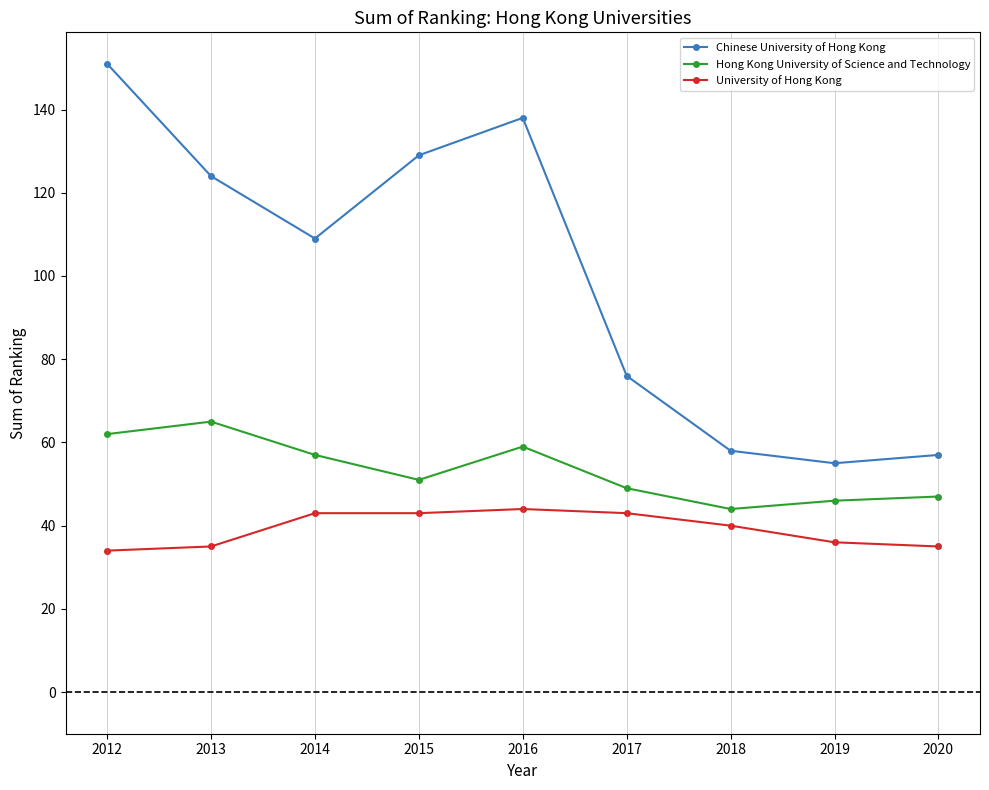

What is the sum of all University of Hong Kong values?

353